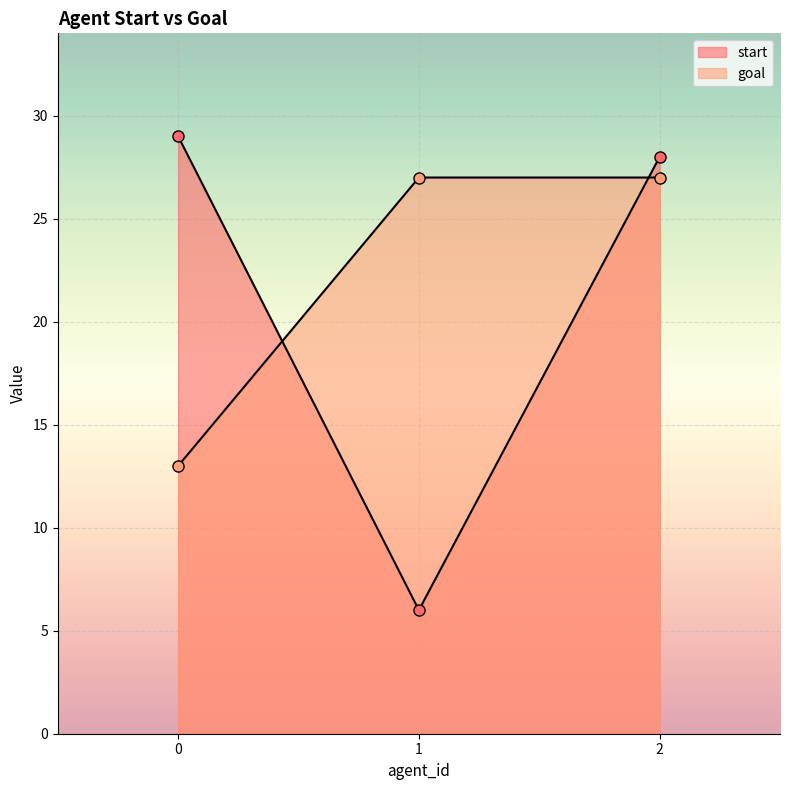

What are all the series names shown in the legend?

start, goal